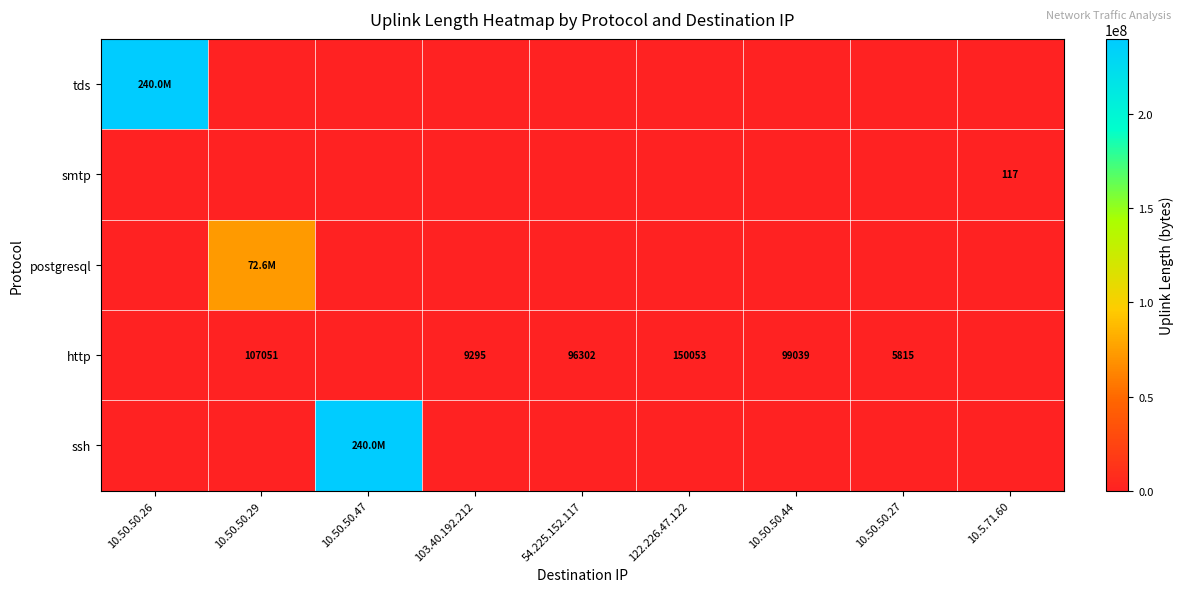

Is it true that http equals 99039 at 10.50.50.44?

True